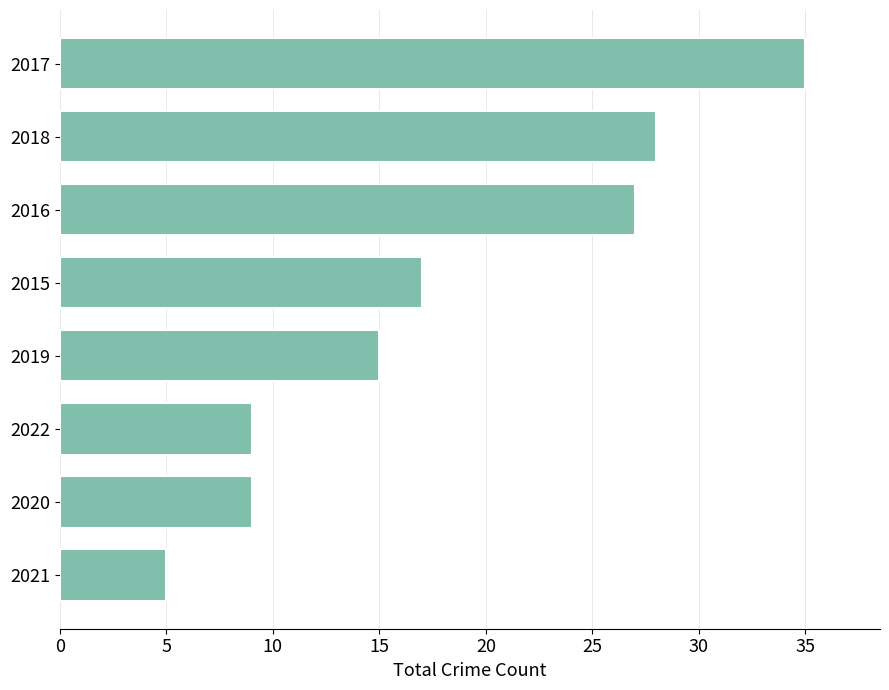

Which category has the highest value across all series?

2017